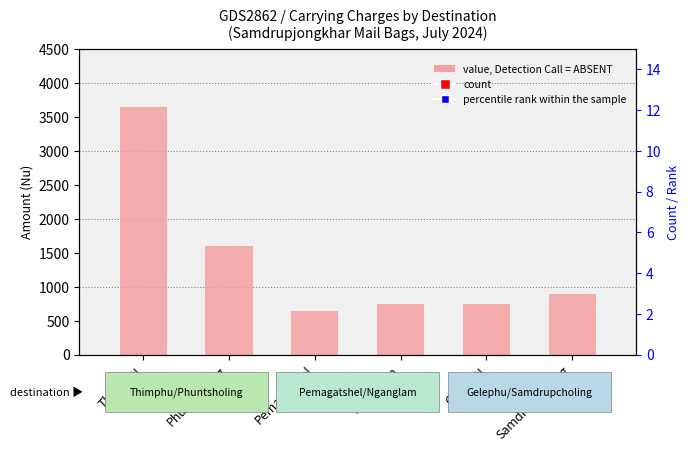

At which category is the sum across all series the highest?

Thimphu